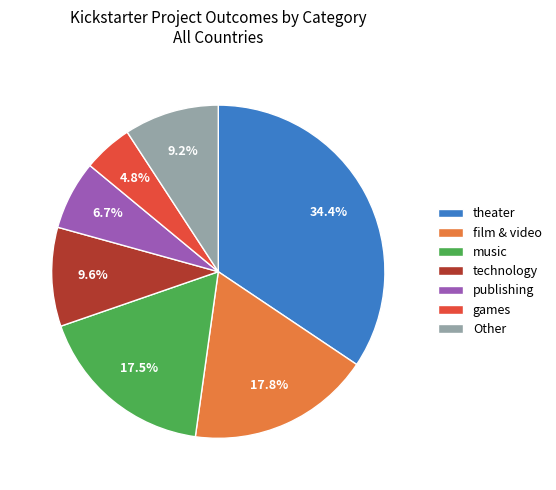

Approximately how many times larger is the value at technology compared to publishing?

1.4